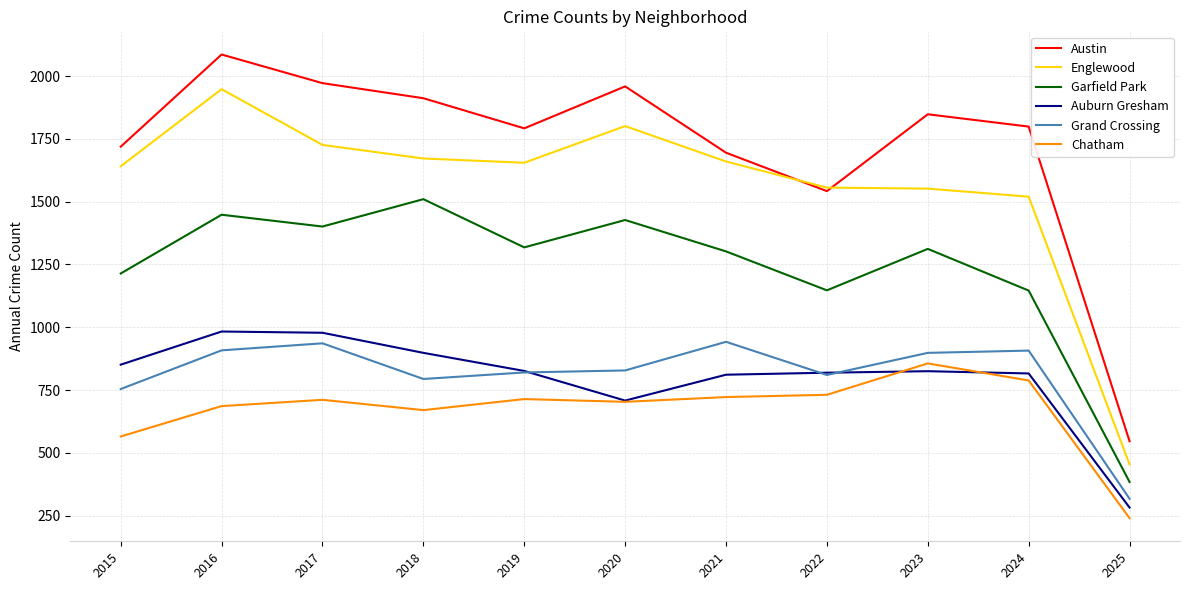

What is the sum of the Auburn Gresham values at 2020 and 2019?

1534